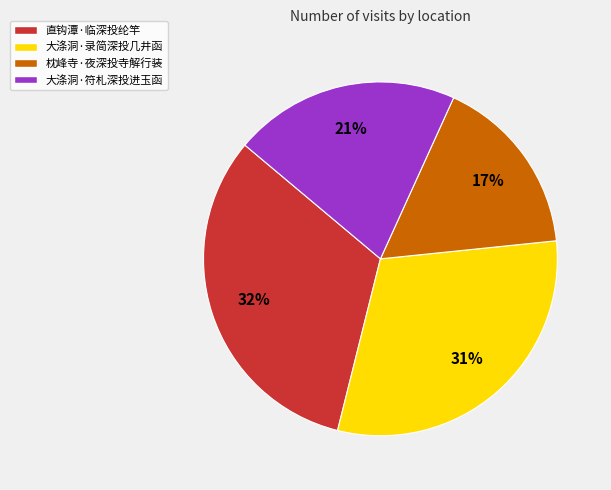

True or false: 直钩潭·临深投纶竿 accounts for 44% of the total.

False